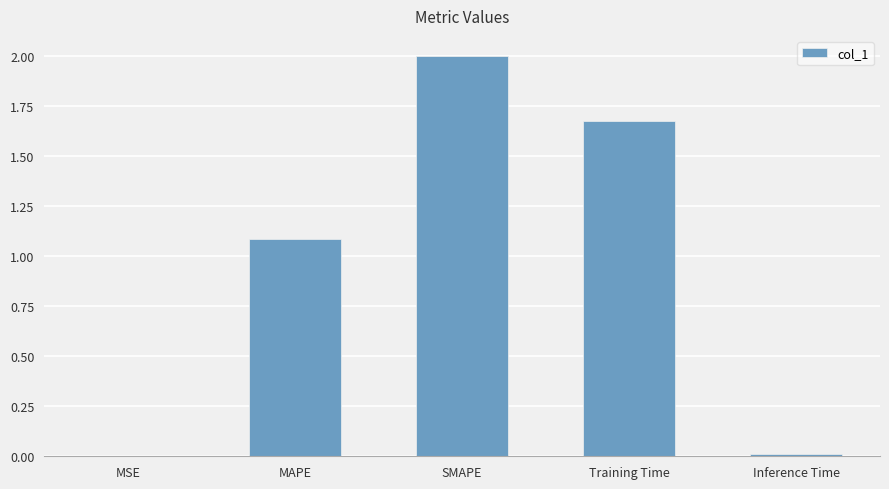

What is the sum of the values at SMAPE and MAPE?

3.1